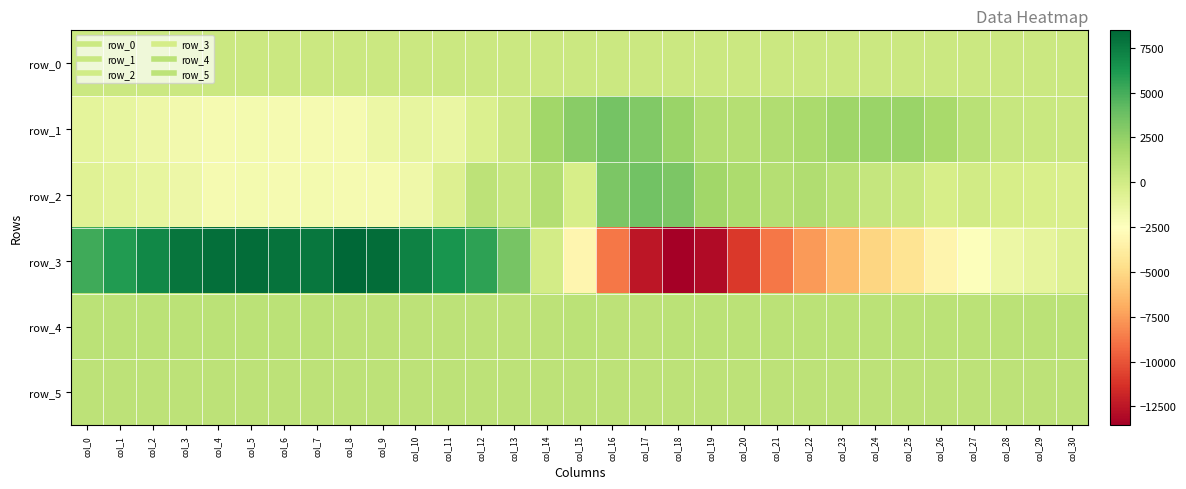

At col_30, list the series in order from smallest to largest.

row_3, row_2, row_0, row_1, row_5, row_4